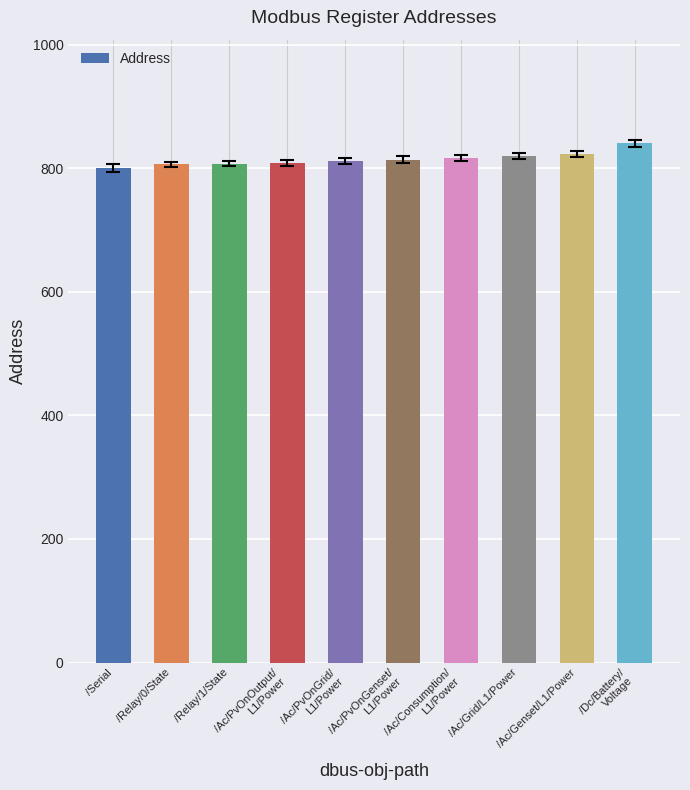

What is the difference between the maximum and second lowest values?

34